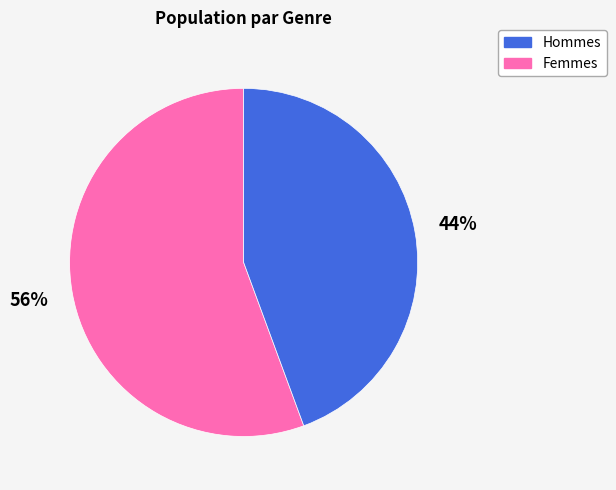

How many segments does this pie chart have?

2